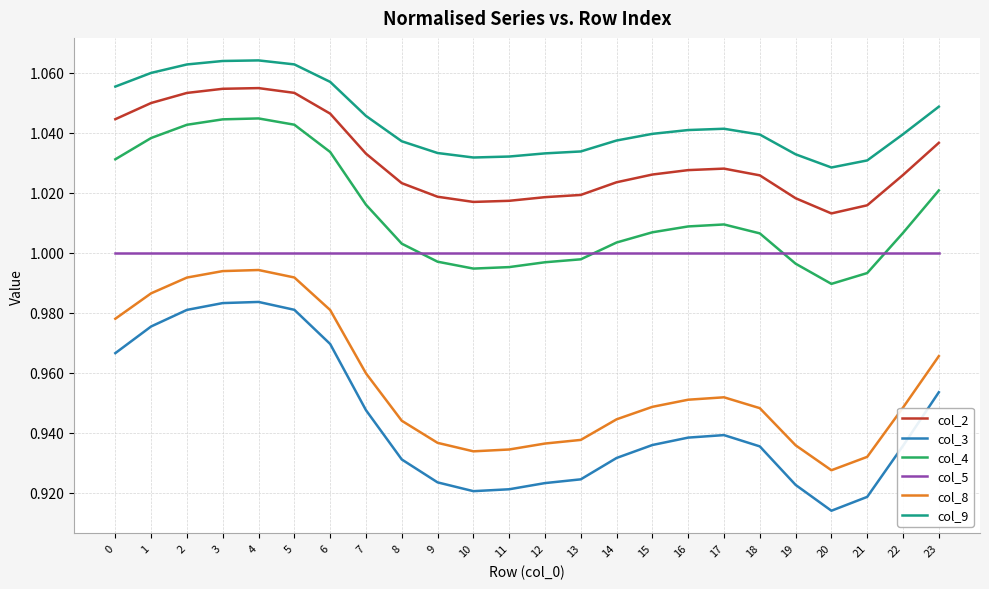

True or false: col_4 has a value of 1.0 at 18.

True